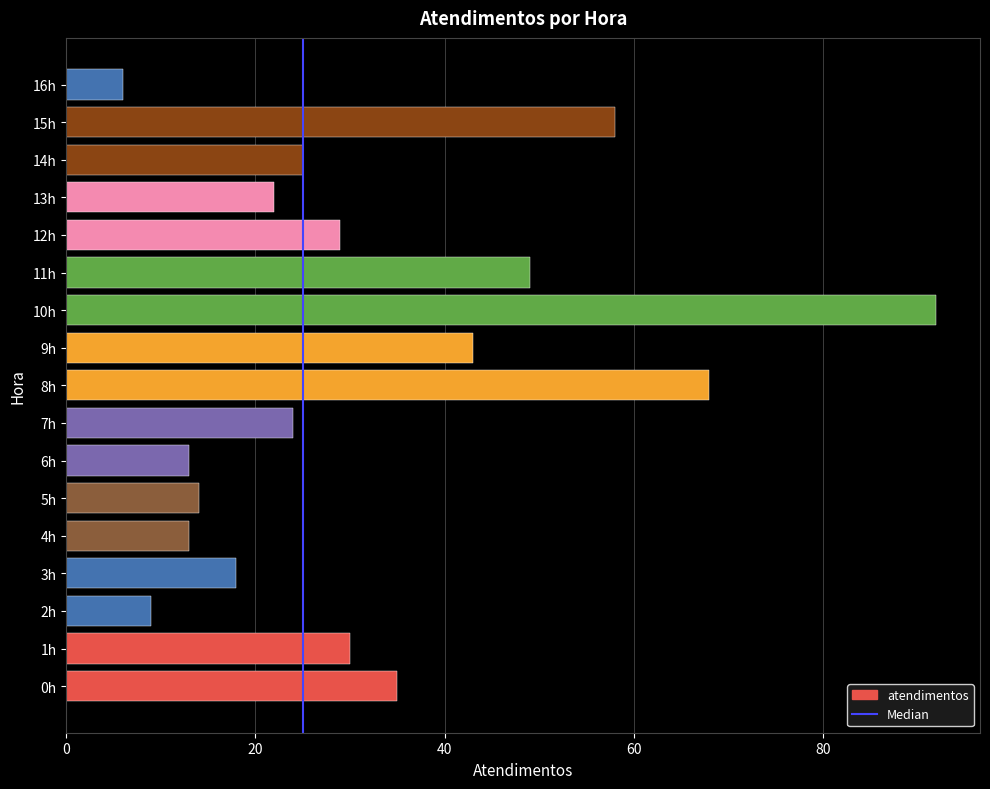

Where is the data nearest to the value 49?

11h